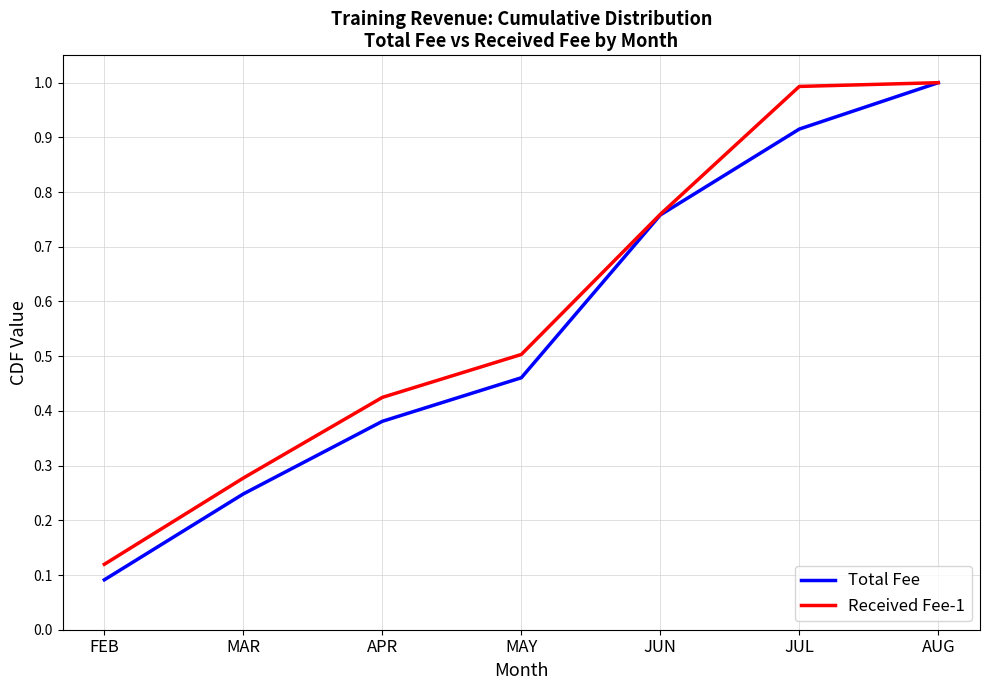

Which series changed the most between MAR and MAY?

Received Fee-1